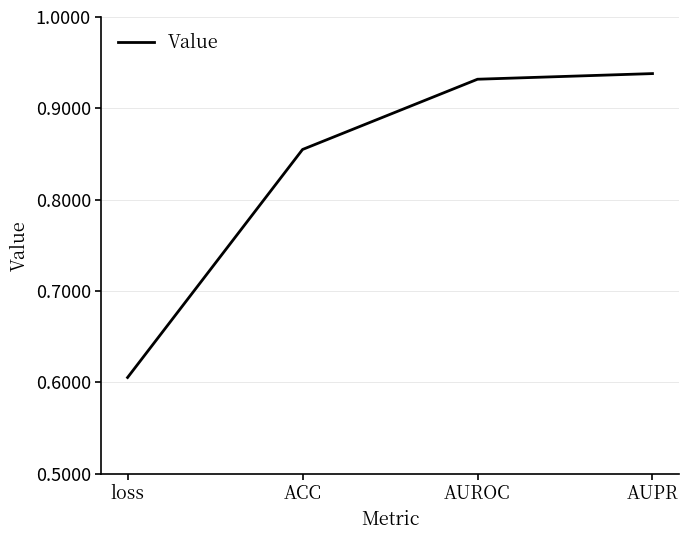

The value at ACC is 1.1. True or false?

False